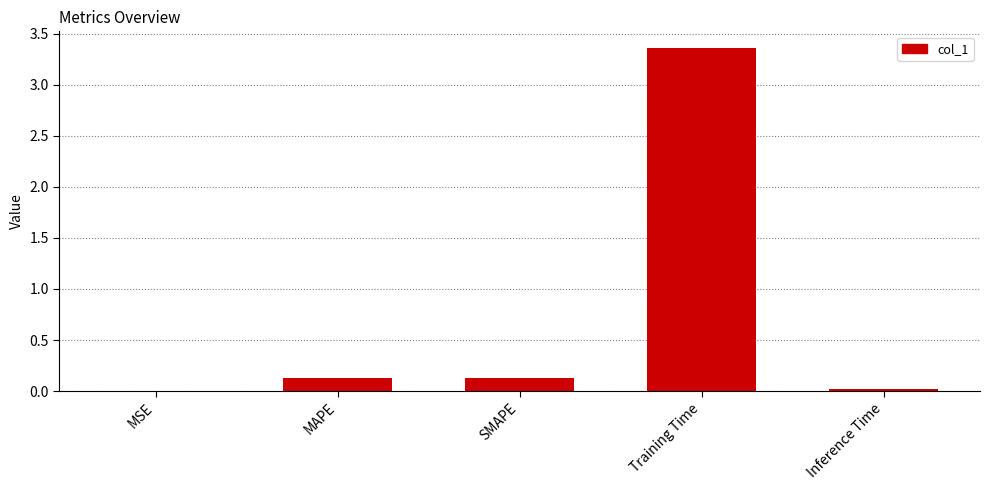

What is the difference between the values at Training Time and MAPE?

3.2